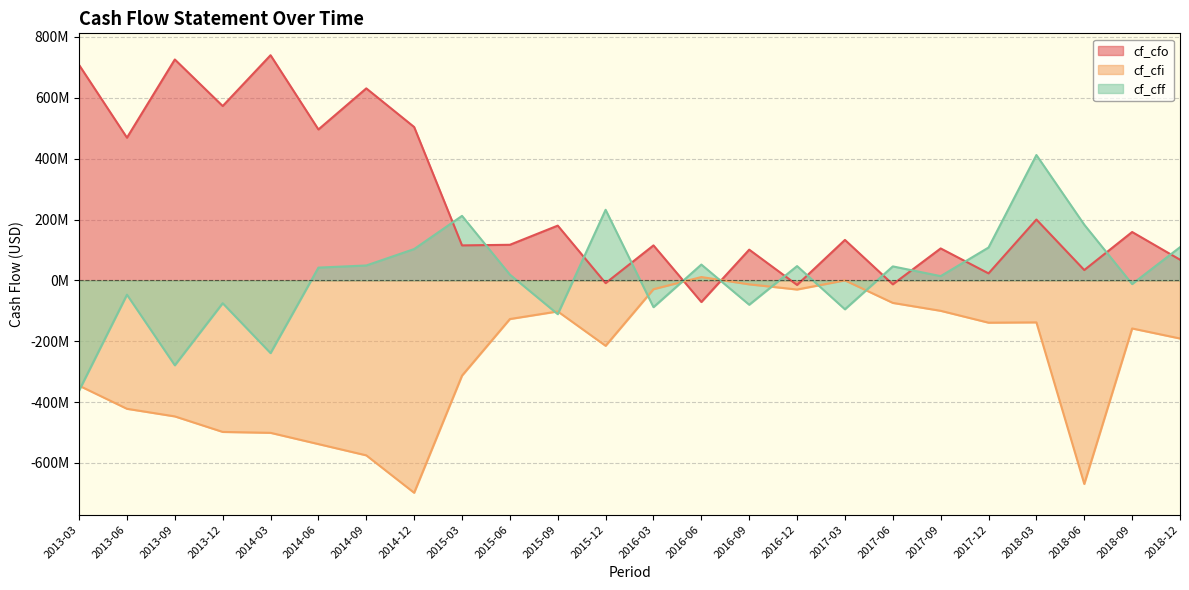

What is the greatest value displayed?

740